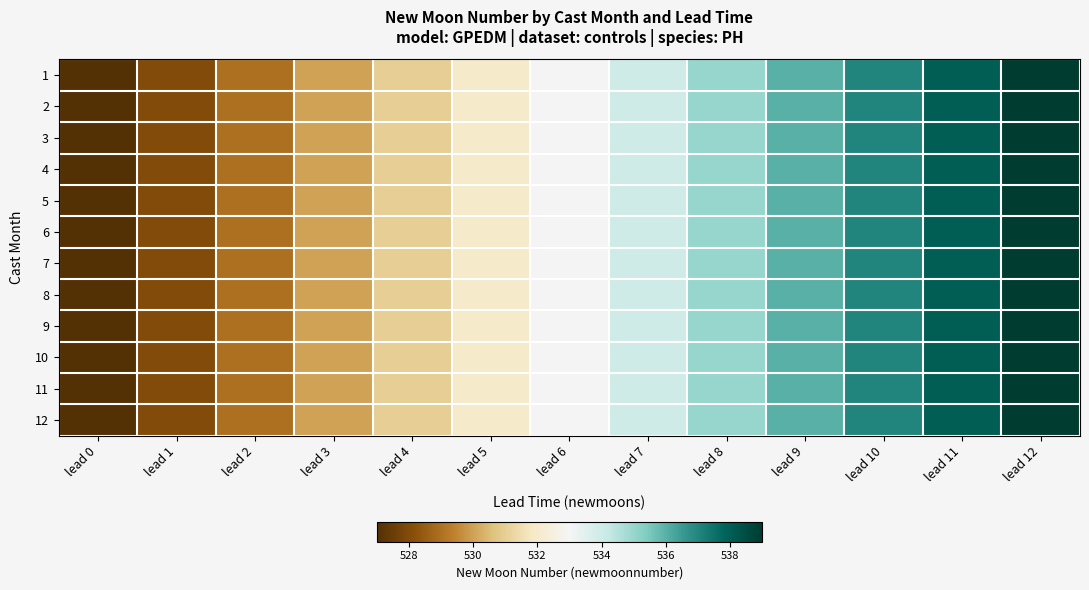

What is the total value across all series at lead 6?

6396